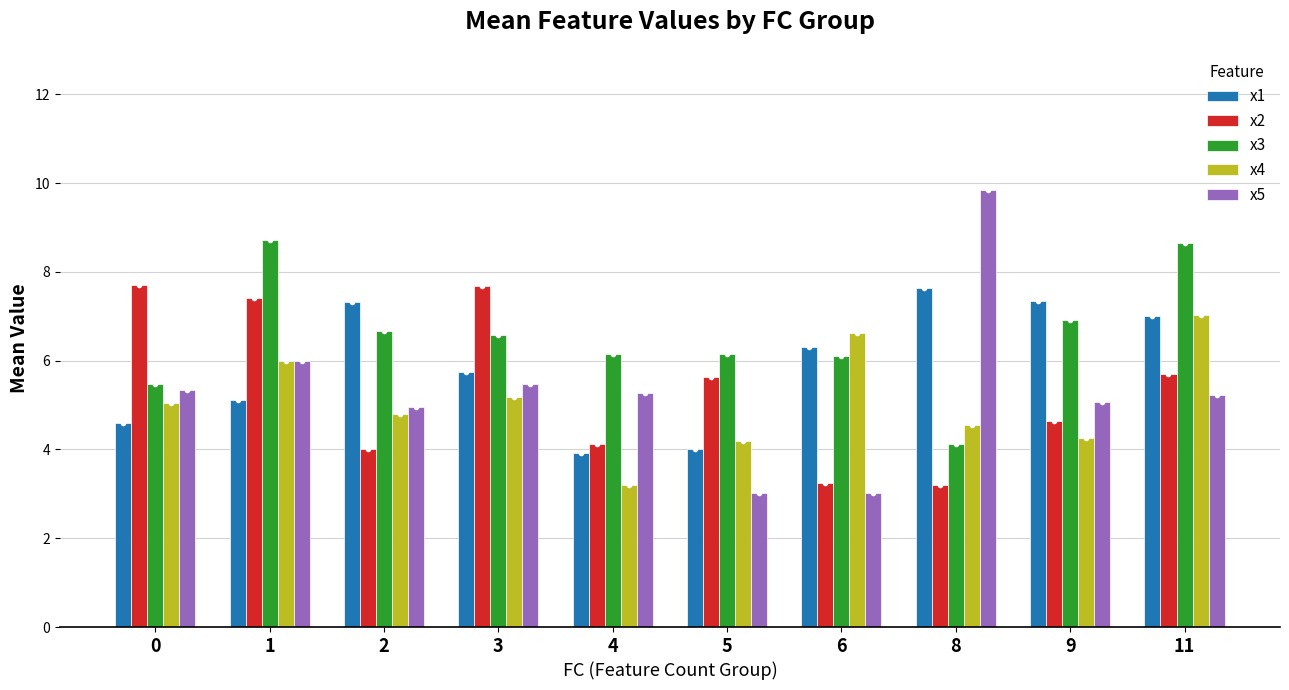

What is the average value of the x2 series?

5.3